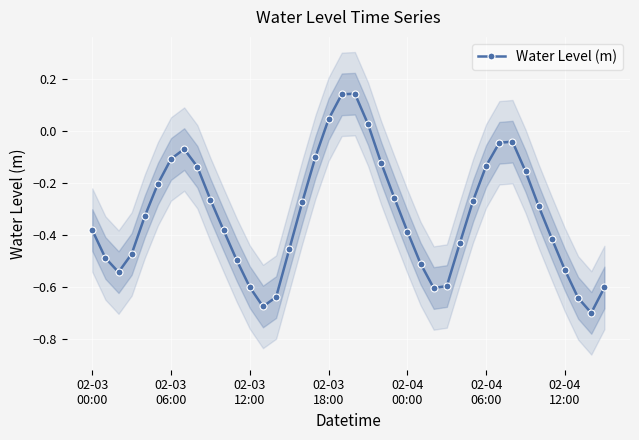

Is this an area chart (filled region under the line)?

No